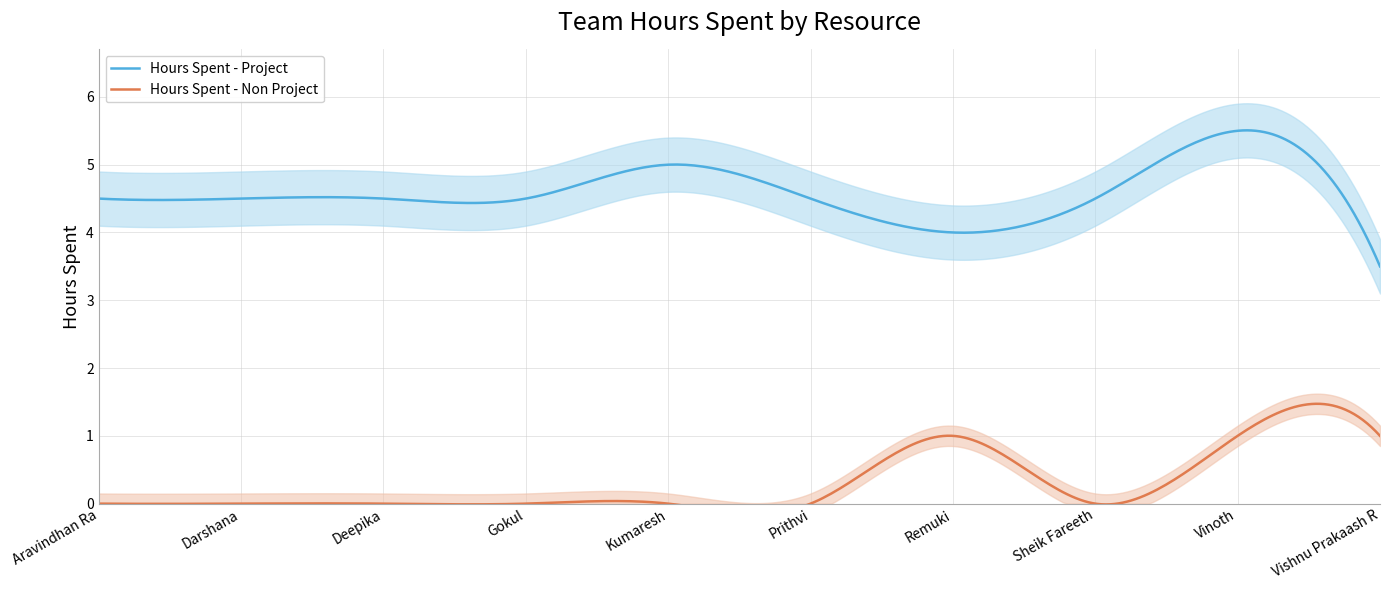

Which label corresponds to the largest value in the chart?

Vinoth